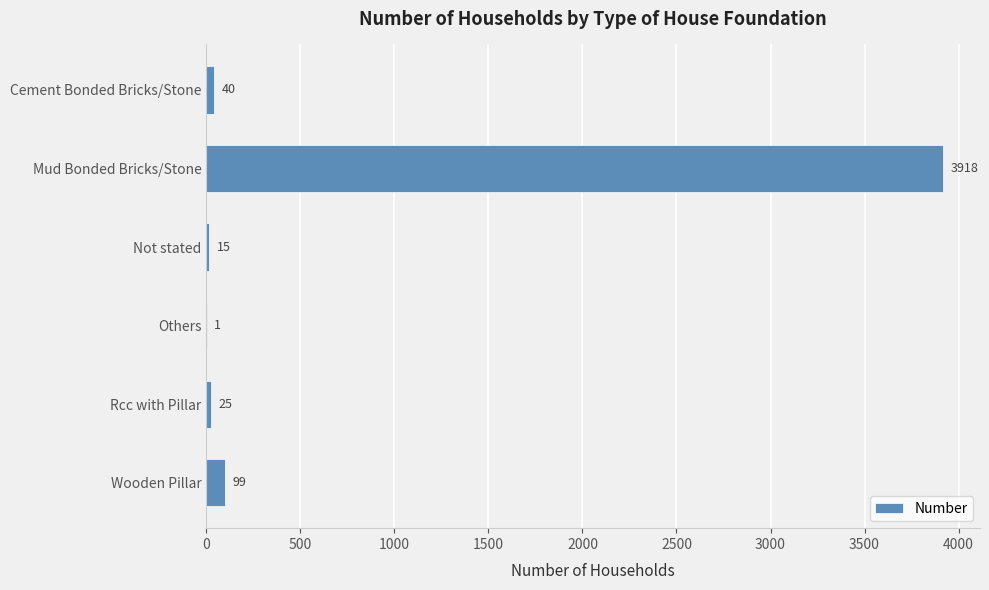

What is the sum of the values at Cement Bonded Bricks/Stone and Others?

41